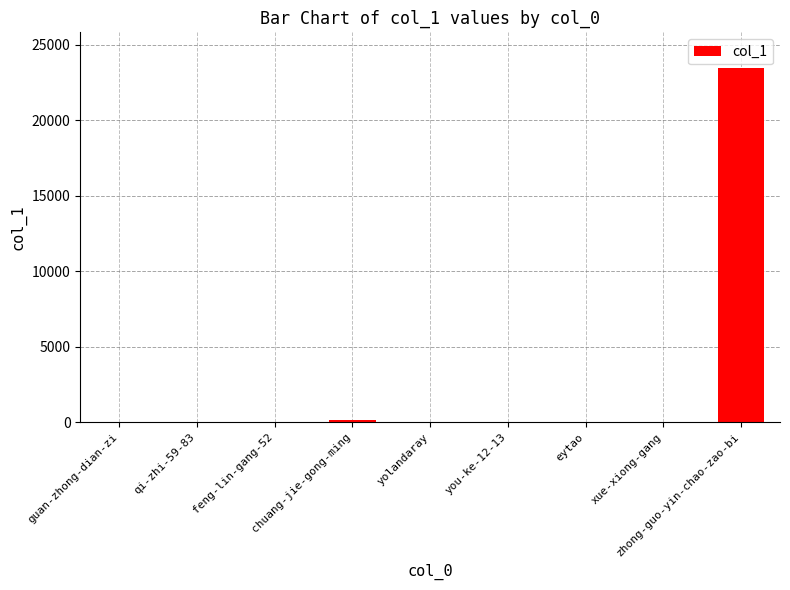

At which category does the chart reach its peak across all series?

zhong-guo-yin-chao-zao-bi